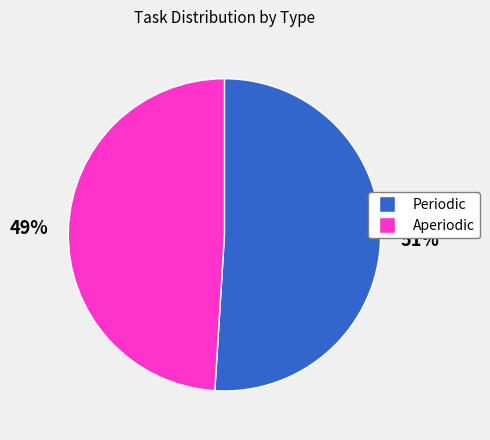

To the nearest percent, what is the average slice percentage?

50%